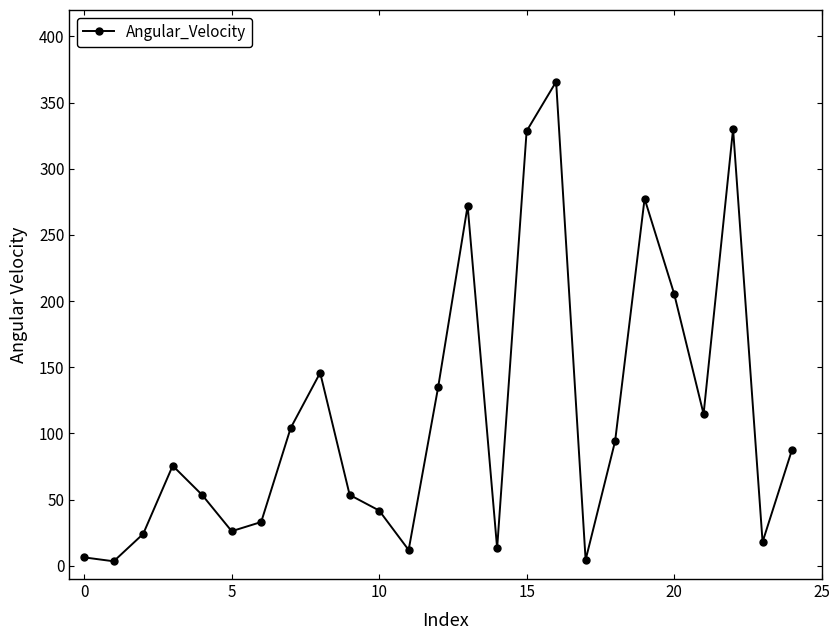

What is the average value?

113.1